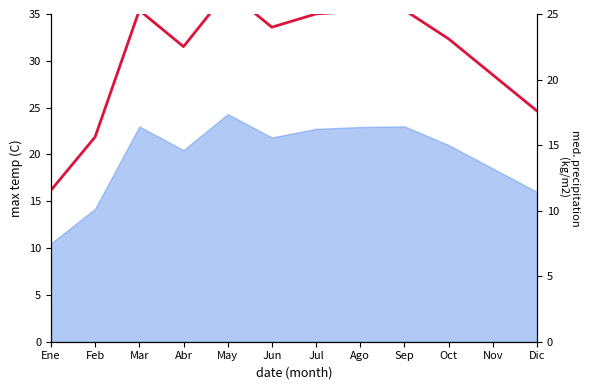

At which label is the value closest to 19?

Nov